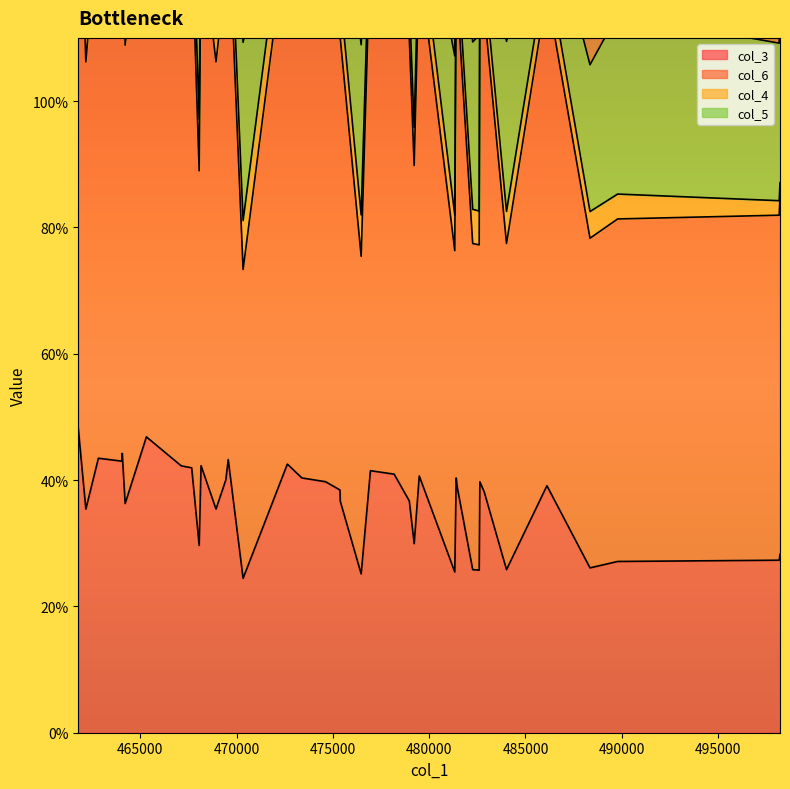

The value of col_6 at 33 is 0.3. True or false?

False